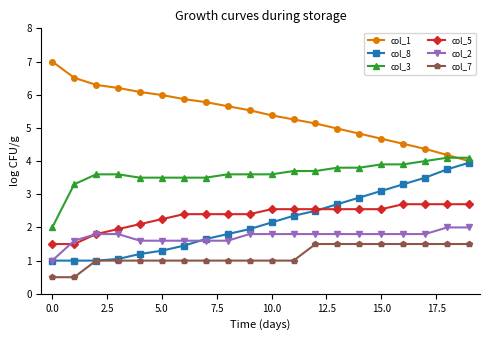

How many data points does each series have?

20